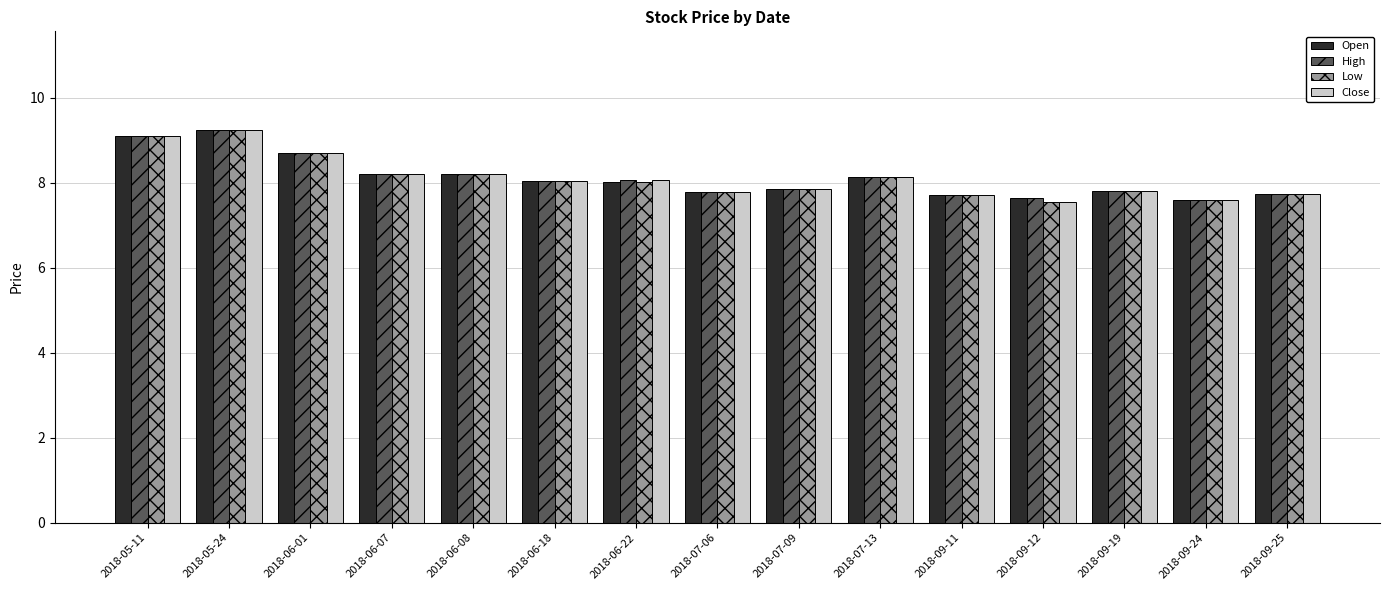

What is the difference between the second highest and minimum values in the High series?

1.5